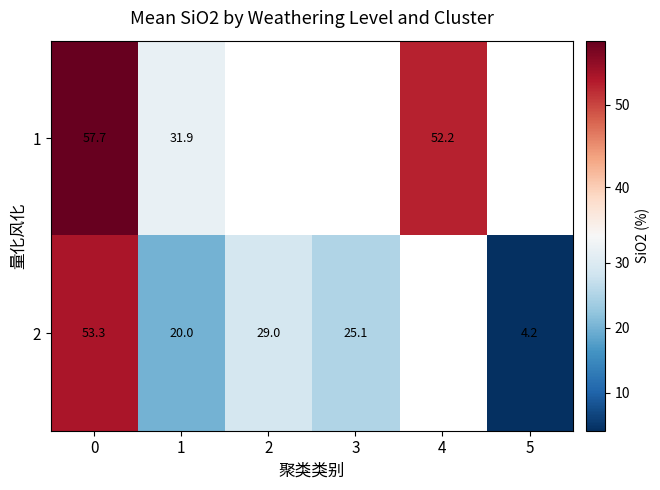

Which series changed the most between 0 and 4?

row_0